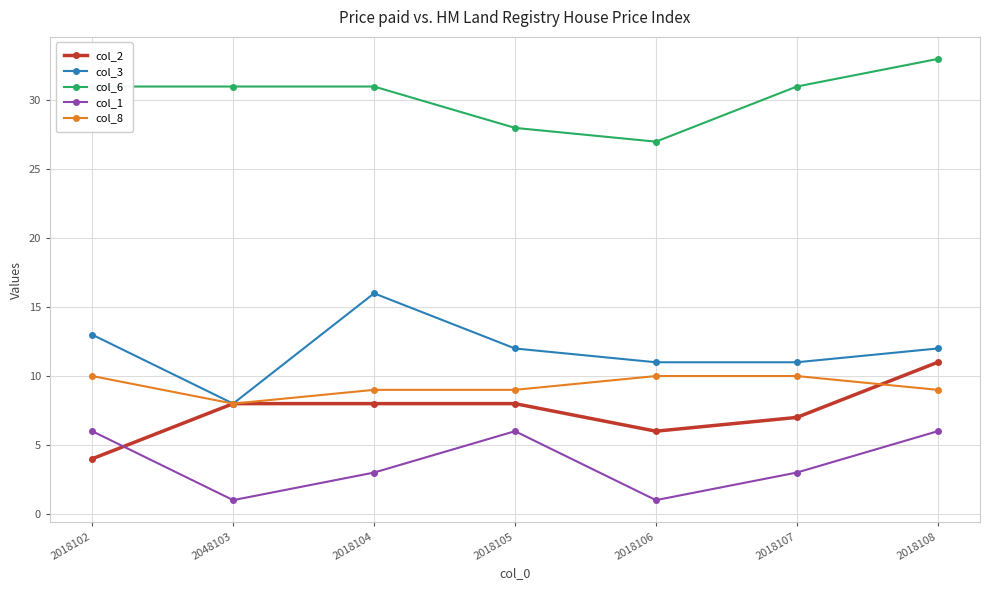

At how many categories does at least one series exceed 32?

1